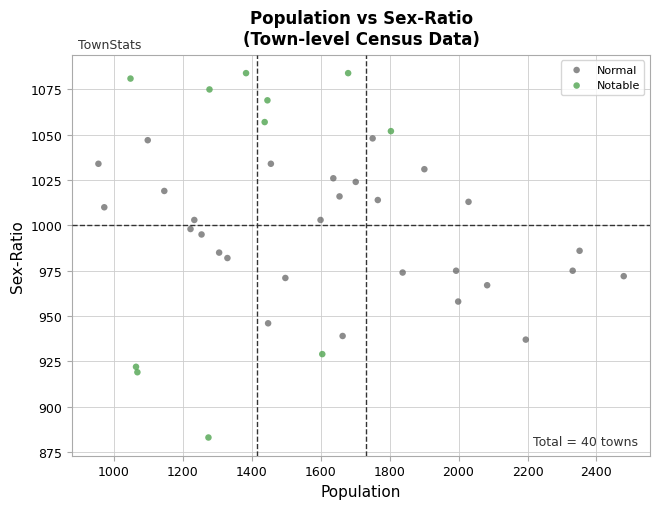

Which series reaches the minimum Y coordinate?

Notable